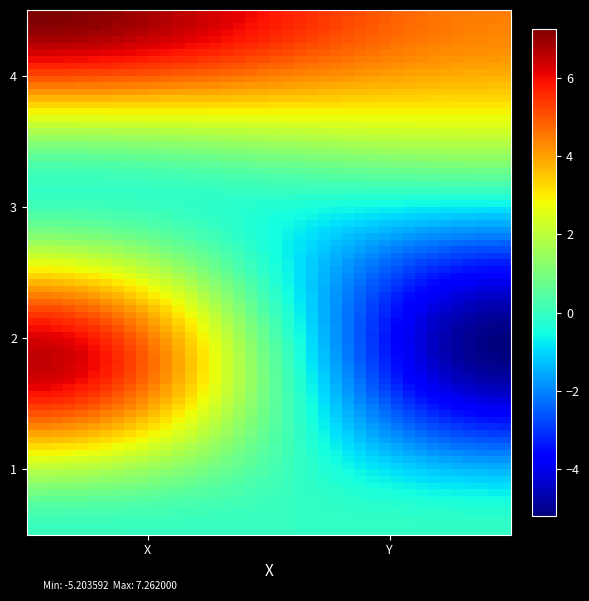

Reading left to right, transcribe all the data shown in this chart.

1: 0.0	-0.1
2: 6.6	-5.1
3: -0.1	0.2
4: 7.3	4.4